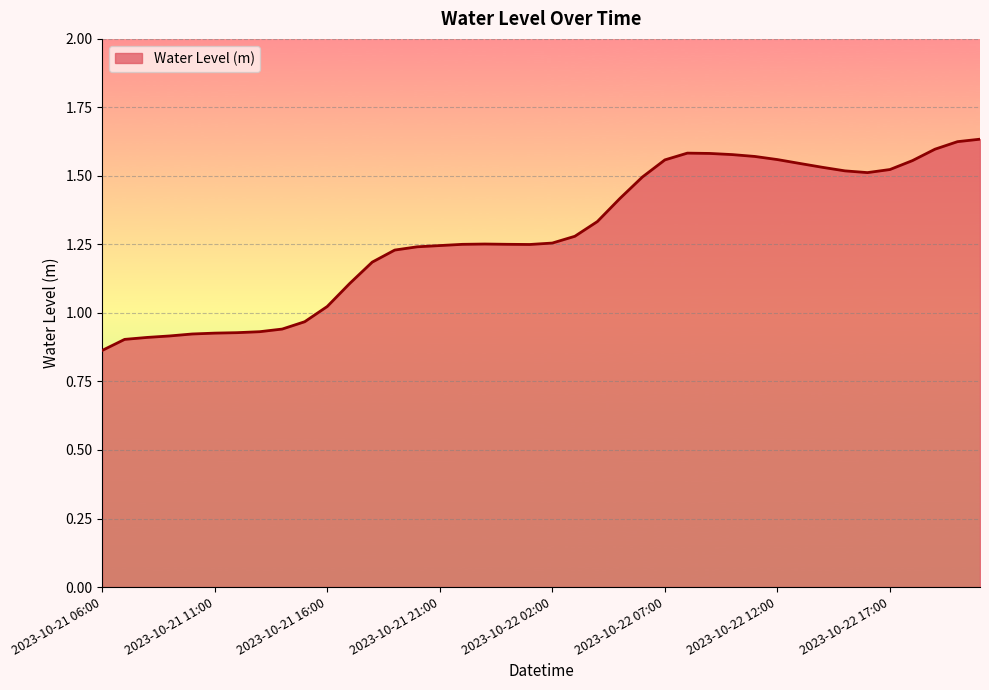

What is the difference between the maximum and minimum values?

0.8